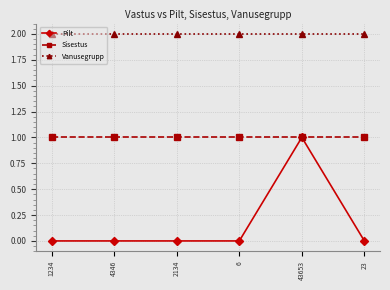

What is the highest value of the Sisestus series?

1